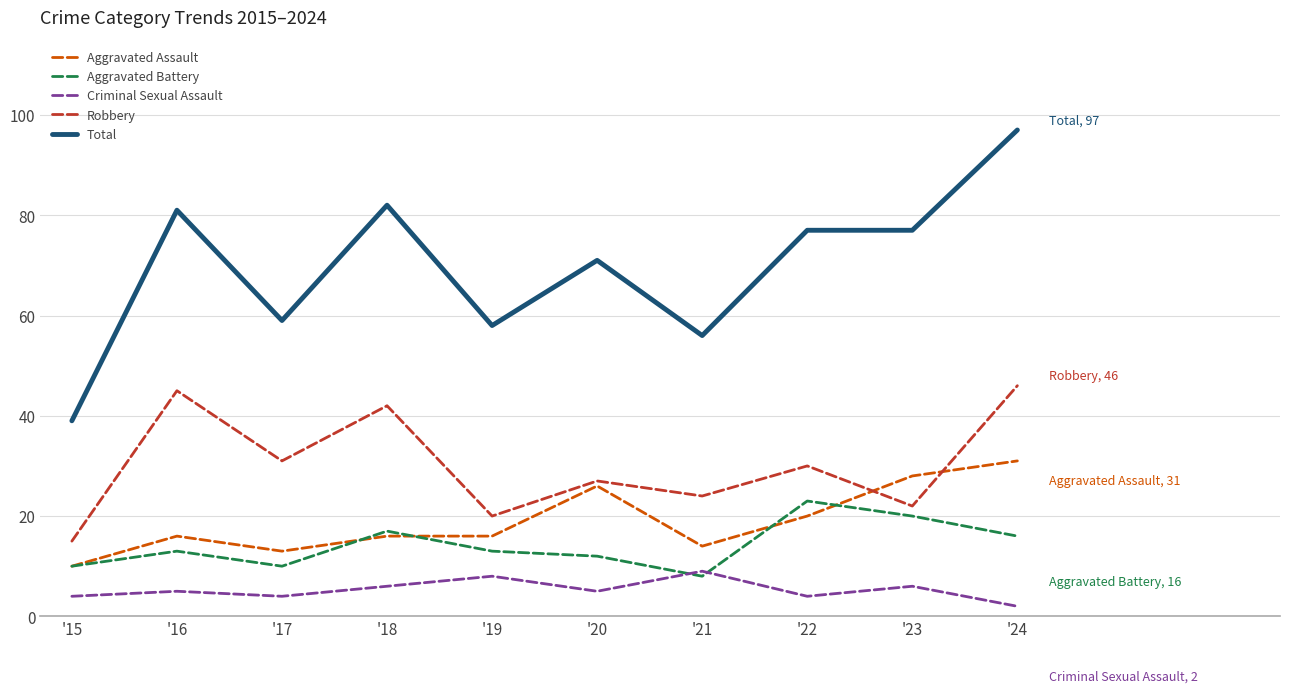

What are all the series names shown in the legend?

Aggravated Assault, Aggravated Battery, Criminal Sexual Assault, Robbery, Total